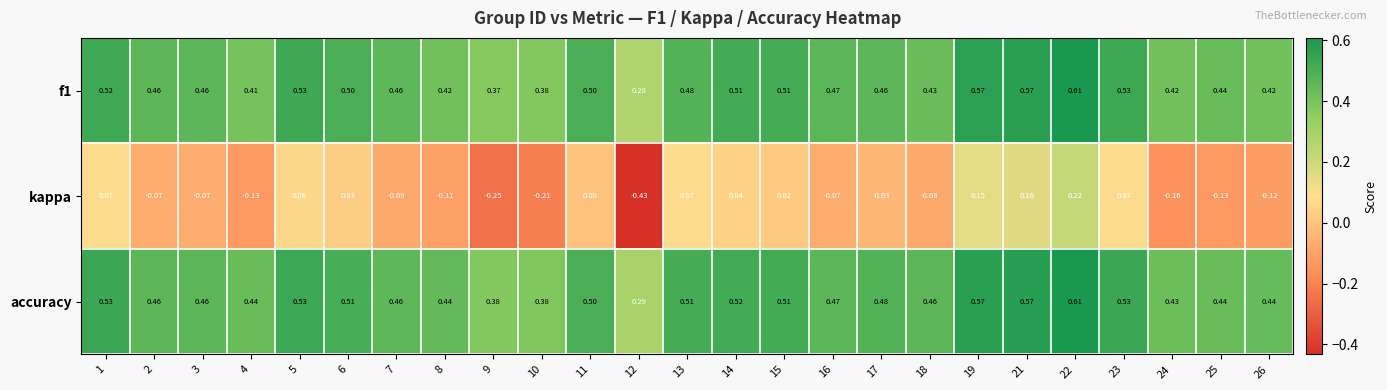

Between 2 and 7, which series saw the biggest shift?

kappa